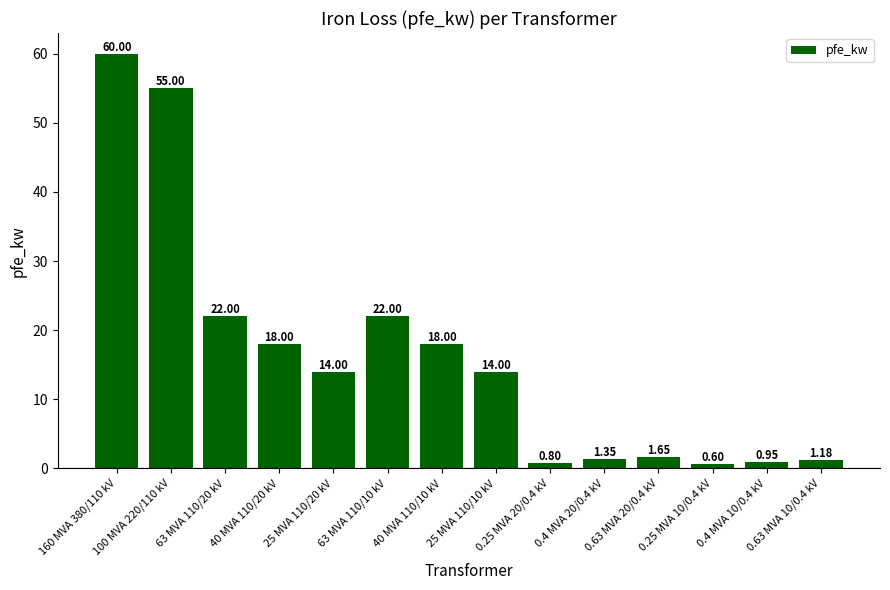

How many distinct data groups are displayed?

1